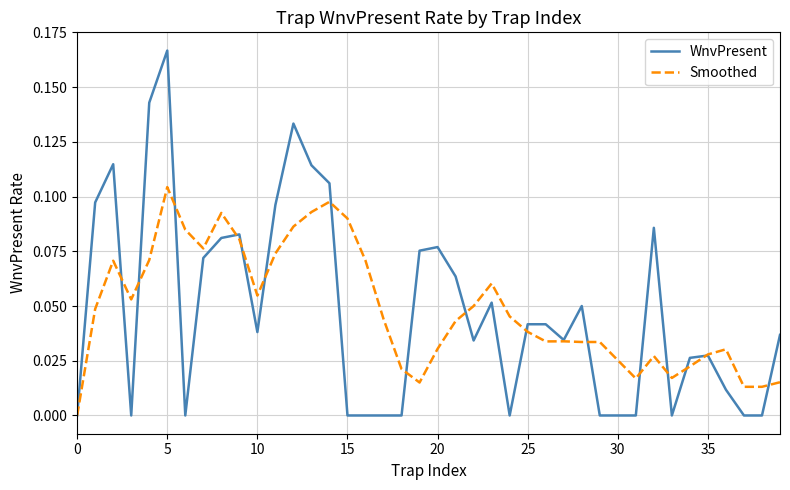

Which series has the widest spread of values?

WnvPresent